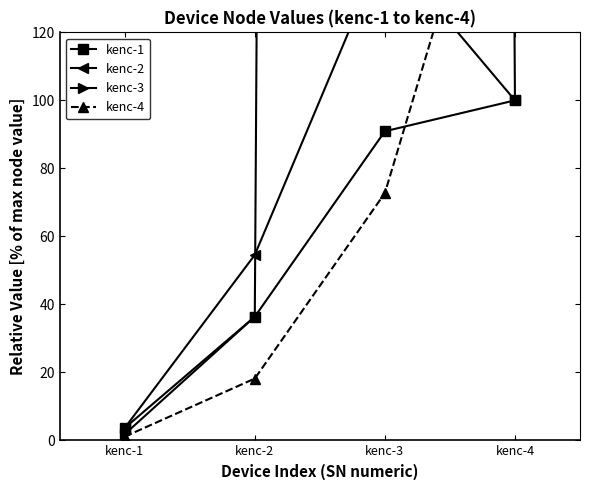

What are all the series names shown in the legend?

kenc-1, kenc-2, kenc-3, kenc-4